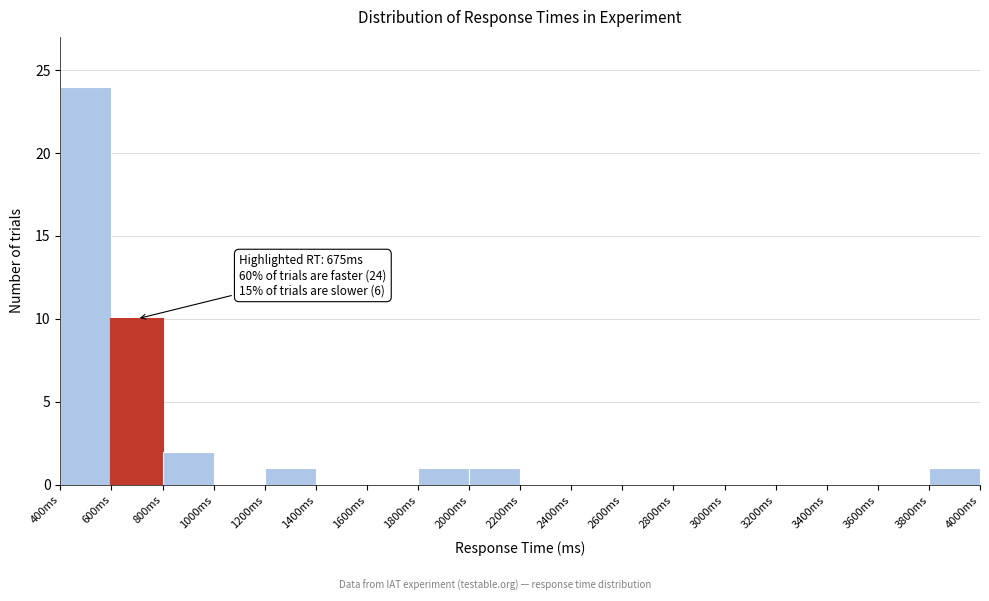

Over which range of the x-axis is the bar tallest?

400 to 600